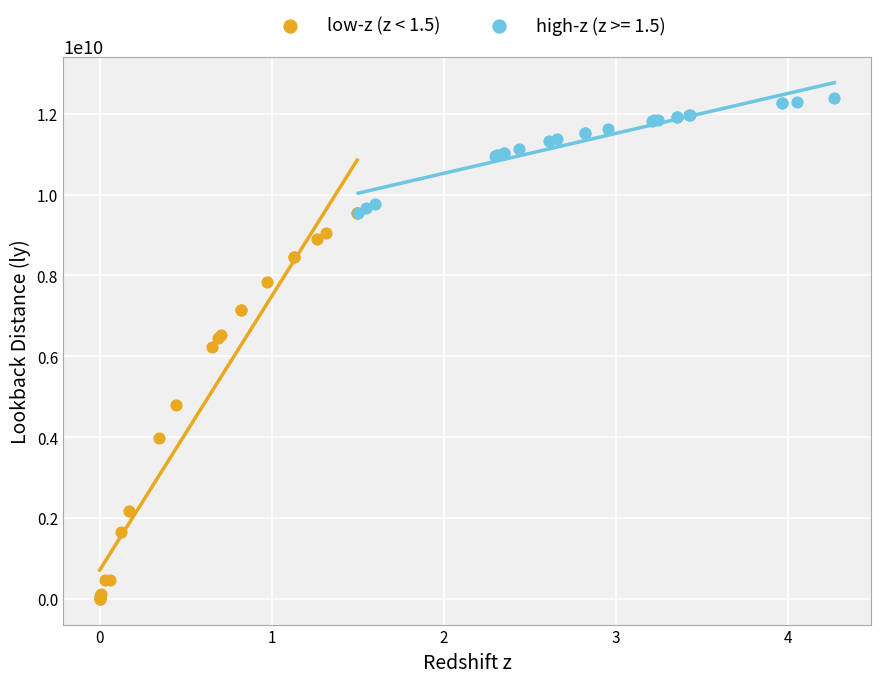

Which series reaches the minimum Y coordinate?

low-z (z < 1.5)